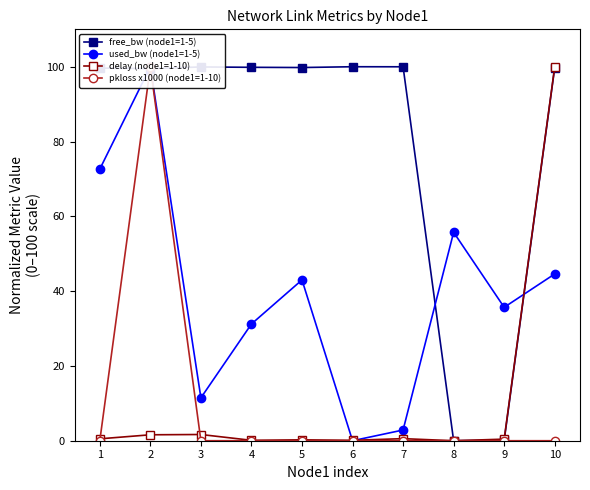

True or false: pkloss x1000 (node1=1-10) and delay (node1=1-10) cross at least once.

True